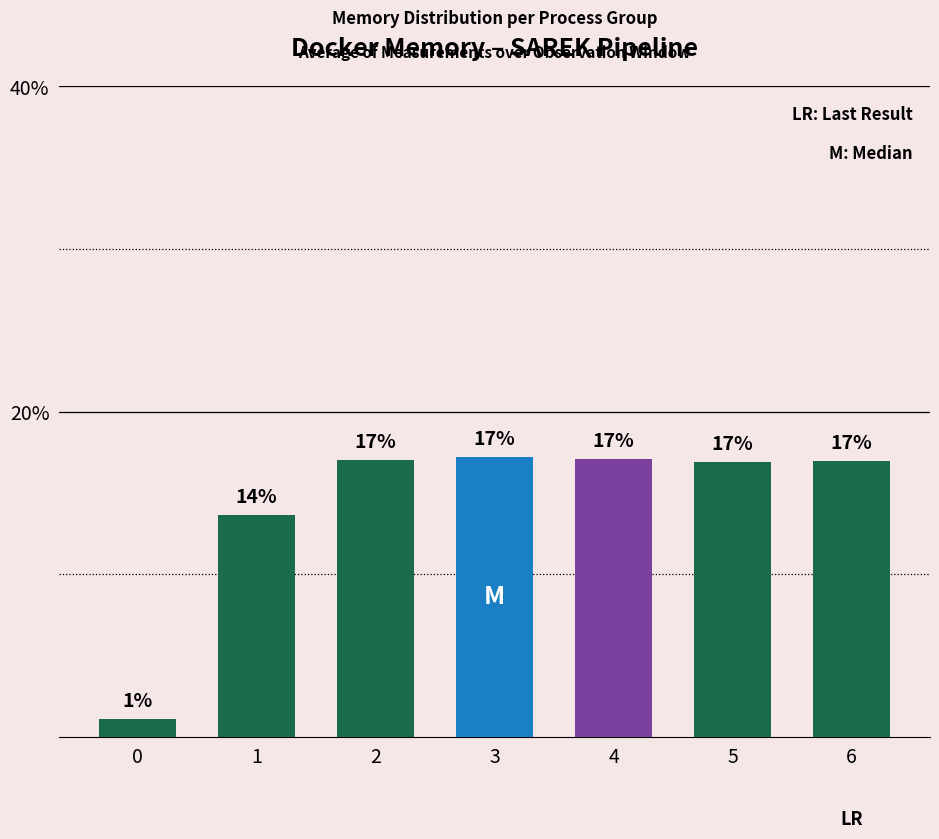

What is the change in value from 4 to 6?

-0.1